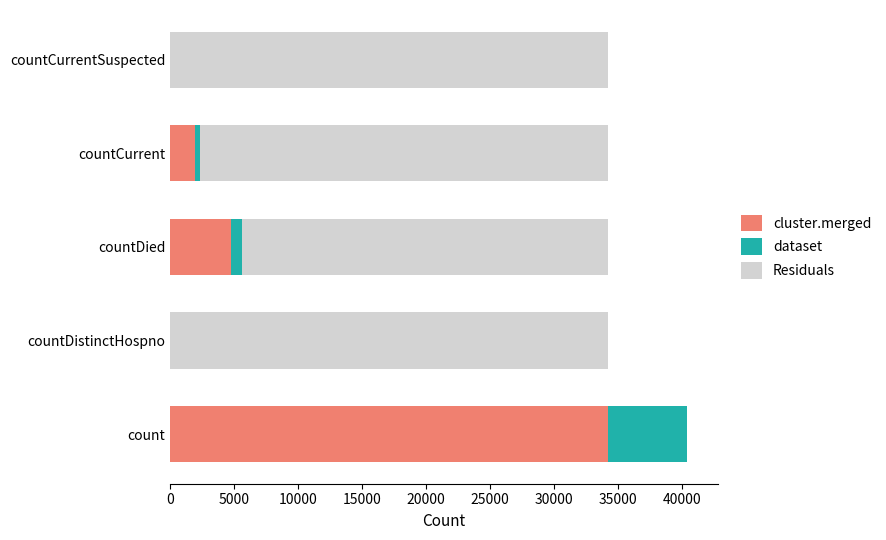

What is the sum of all cluster.merged values?

40893.0